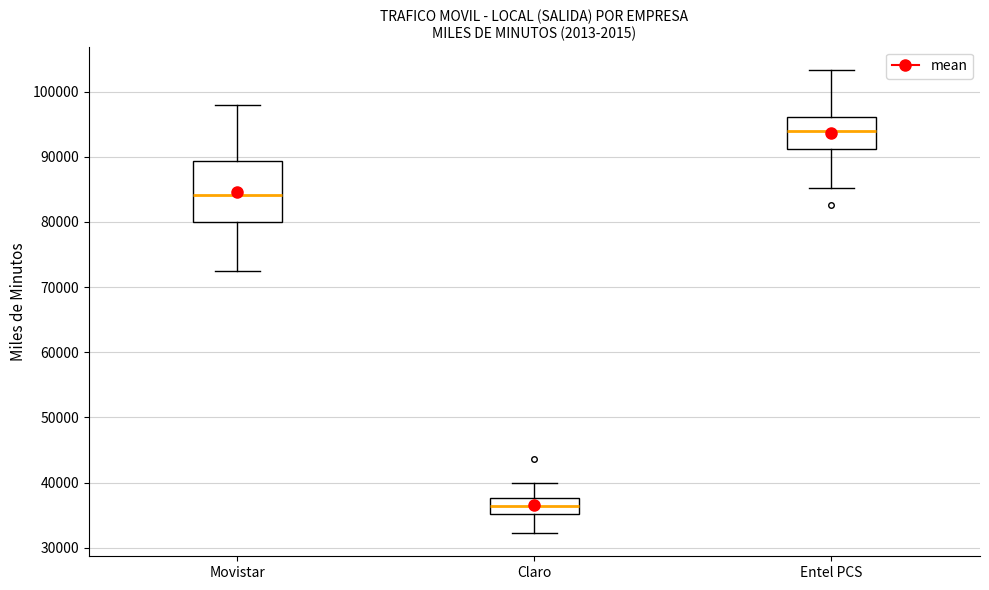

Comparing the boxes themselves (not the whiskers), which one is the tallest?

Movistar